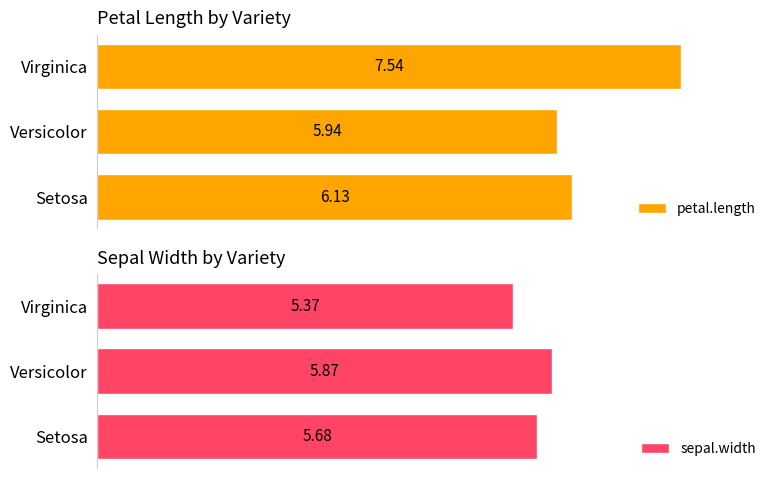

Rank the categories by petal.length value from highest to lowest.

Virginica, Setosa, Versicolor